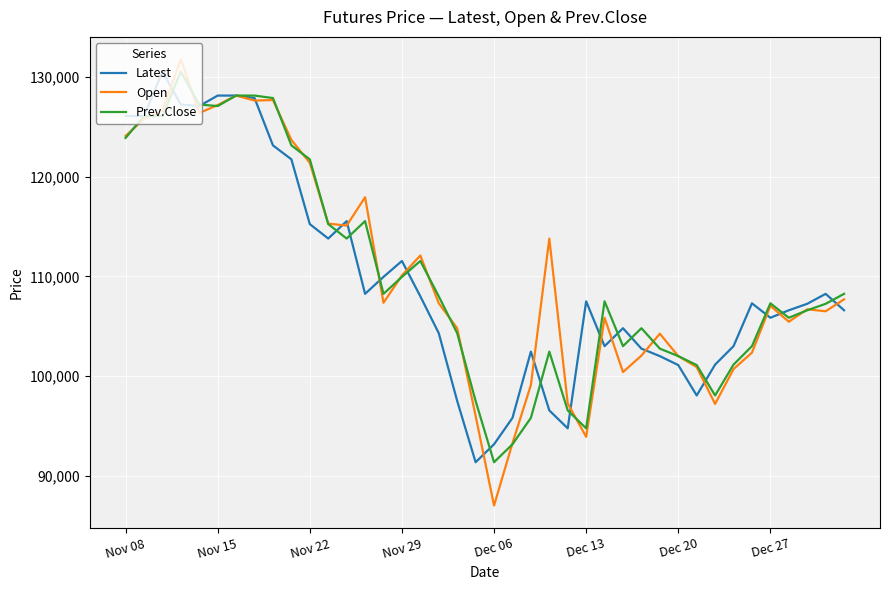

What is the highest value of the Latest series?

130550